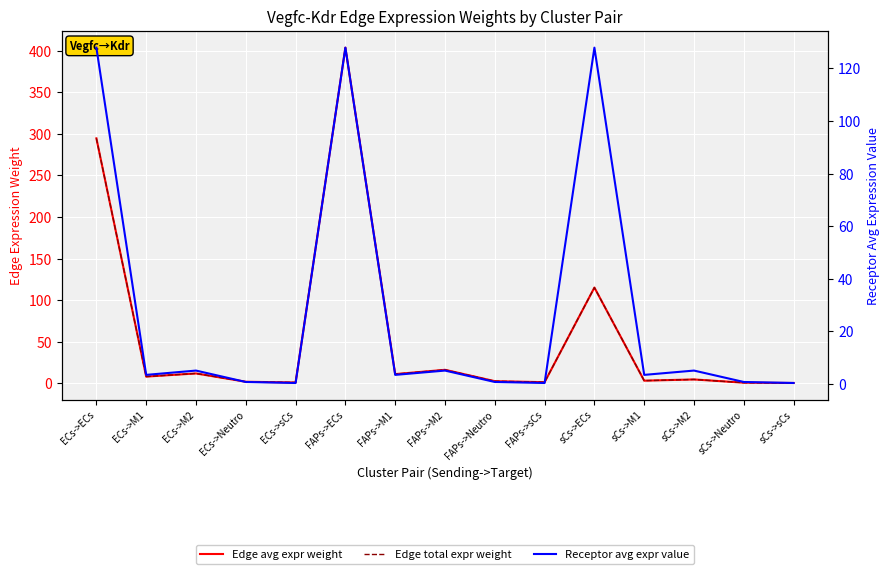

At how many categories does at least one series exceed 4?

8